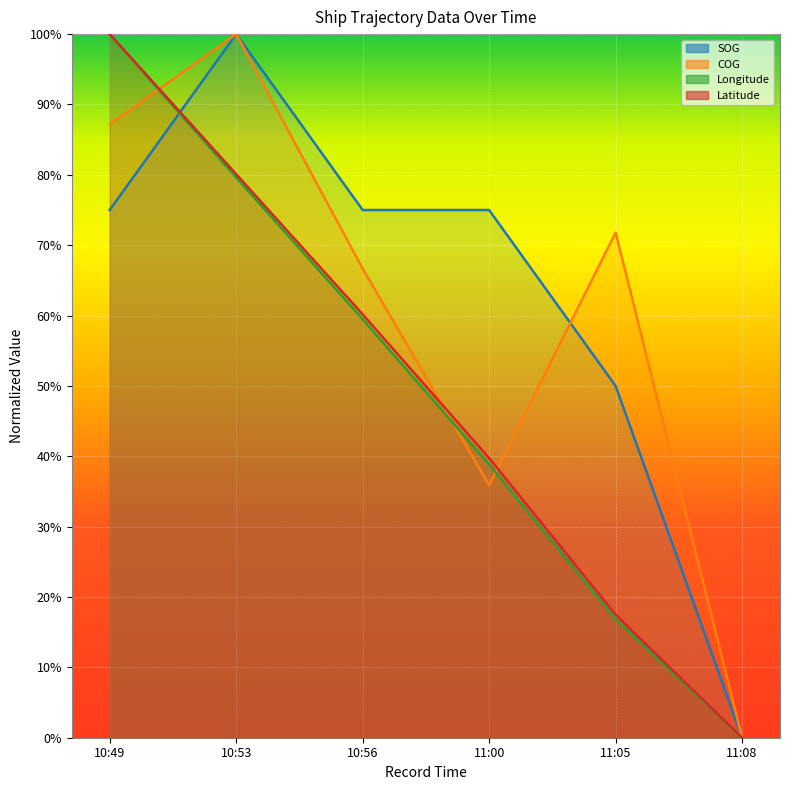

Rank the categories by SOG value from lowest to highest.

11:08, 11:05, 10:49, 10:56, 11:00, 10:53